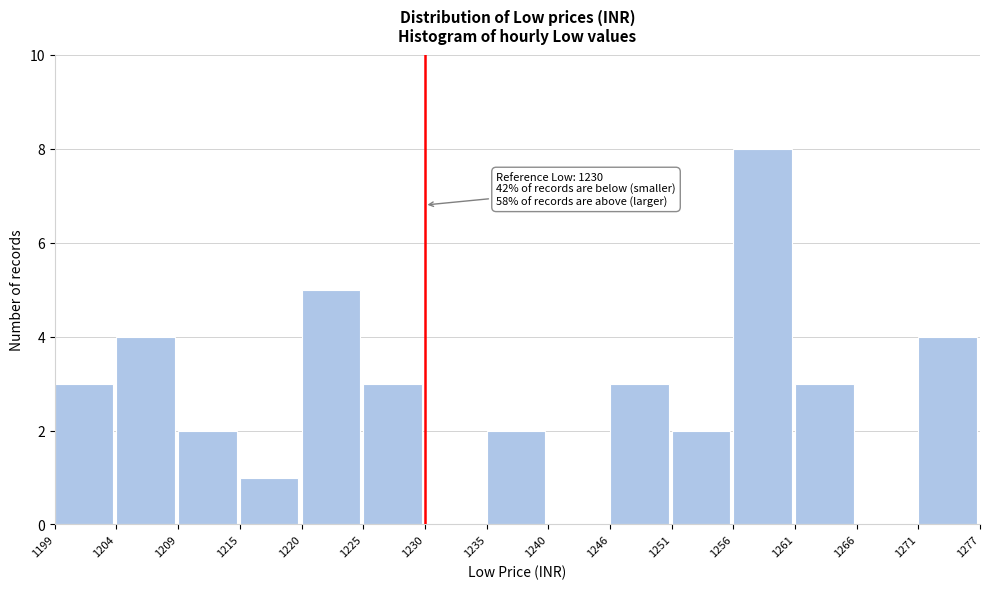

Which range on the x-axis has the tallest bar?

1256 to 1261